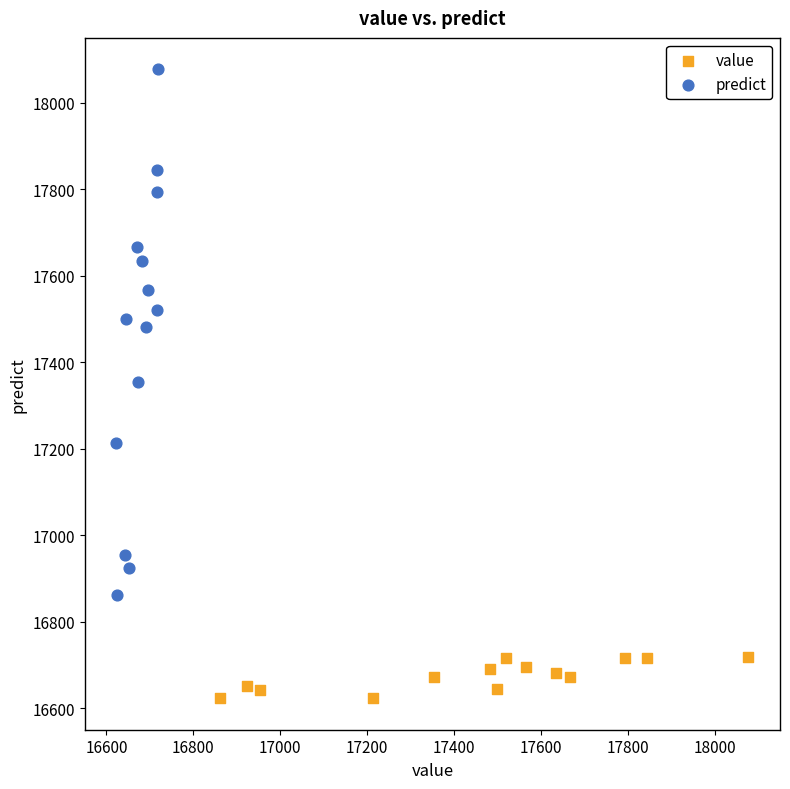

Which series reaches the maximum Y coordinate?

predict